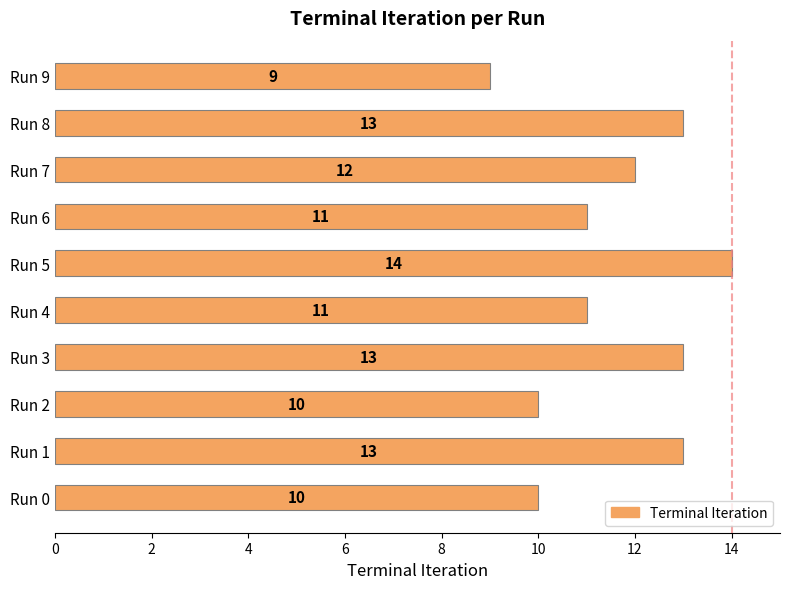

What is the ratio of the value at Run 5 to the value at Run 1?

1.1